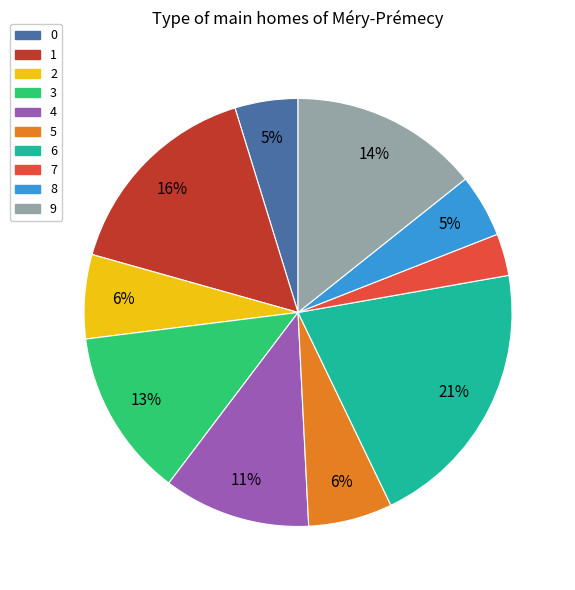

Which category has the smallest portion of the pie?

7